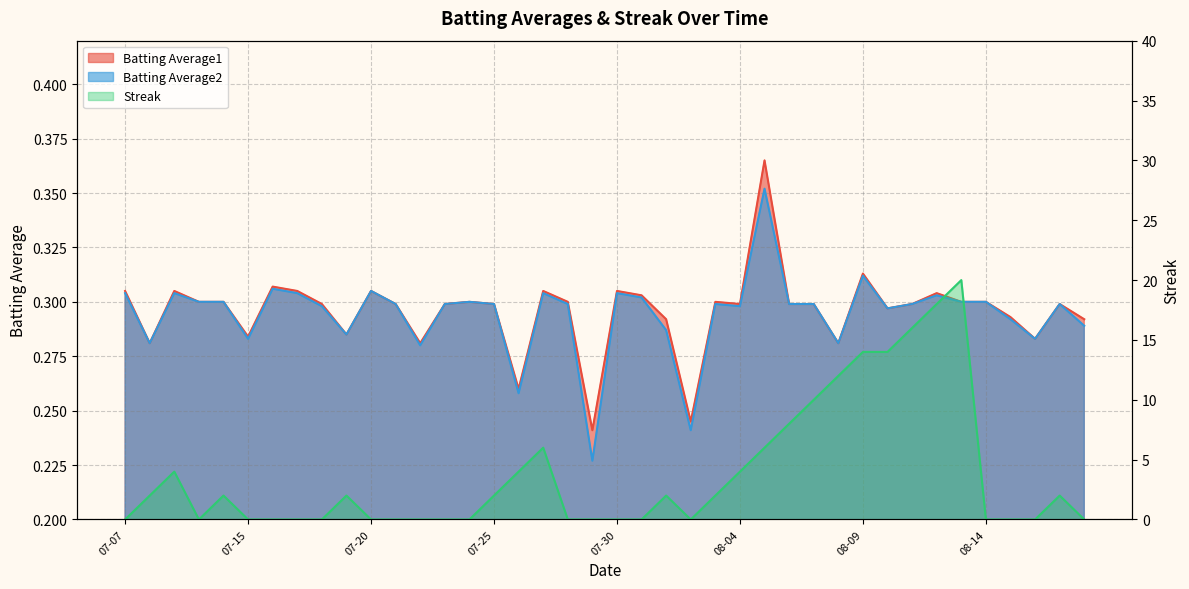

True or false: Batting Average2 has more than 1 interior local peaks.

True